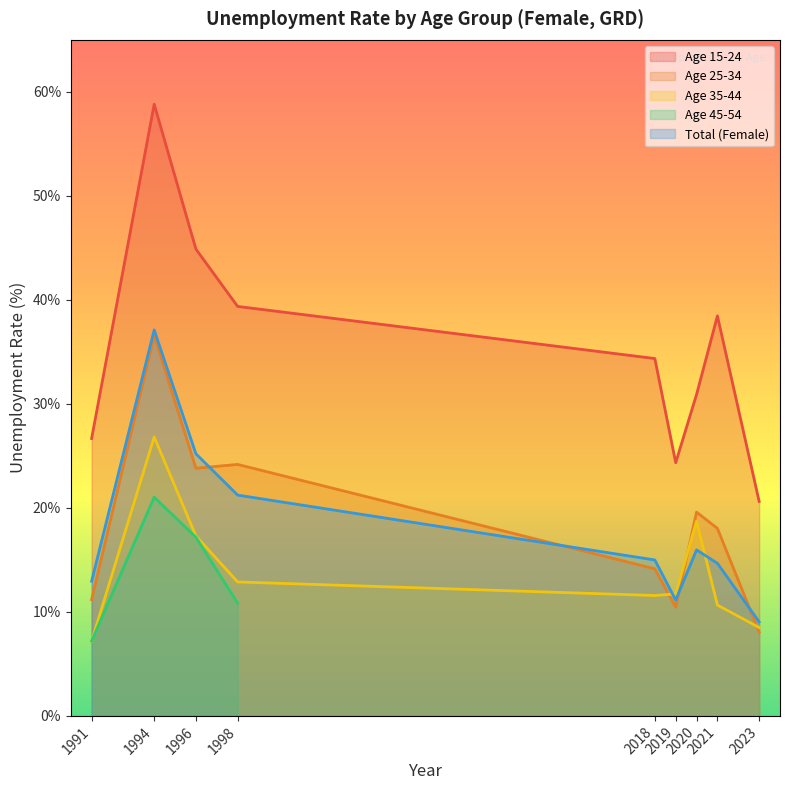

How many values in the Age 25-34 series are below 18?

4